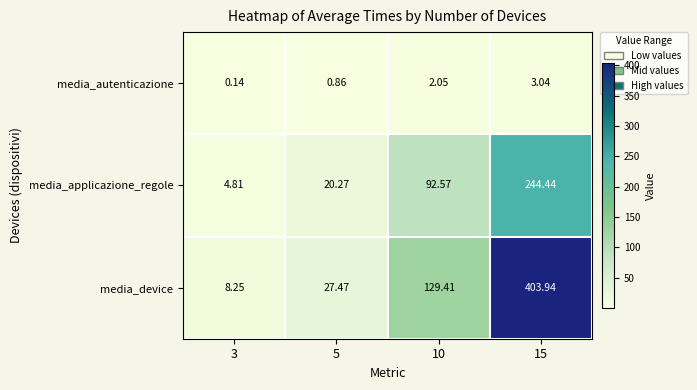

Rank the series by their maximum value, from lowest to highest.

media_autenticazione, media_applicazione_regole, media_device